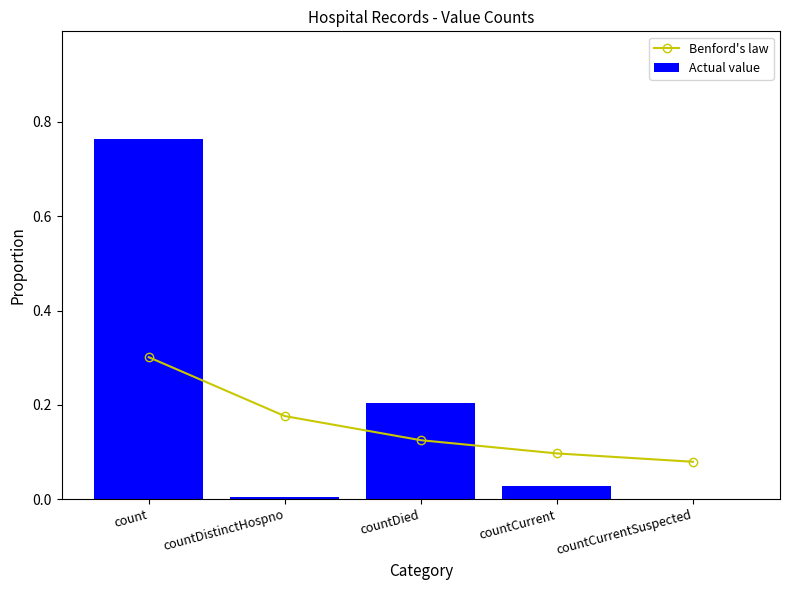

What is the average value of the Benford's law series?

0.2